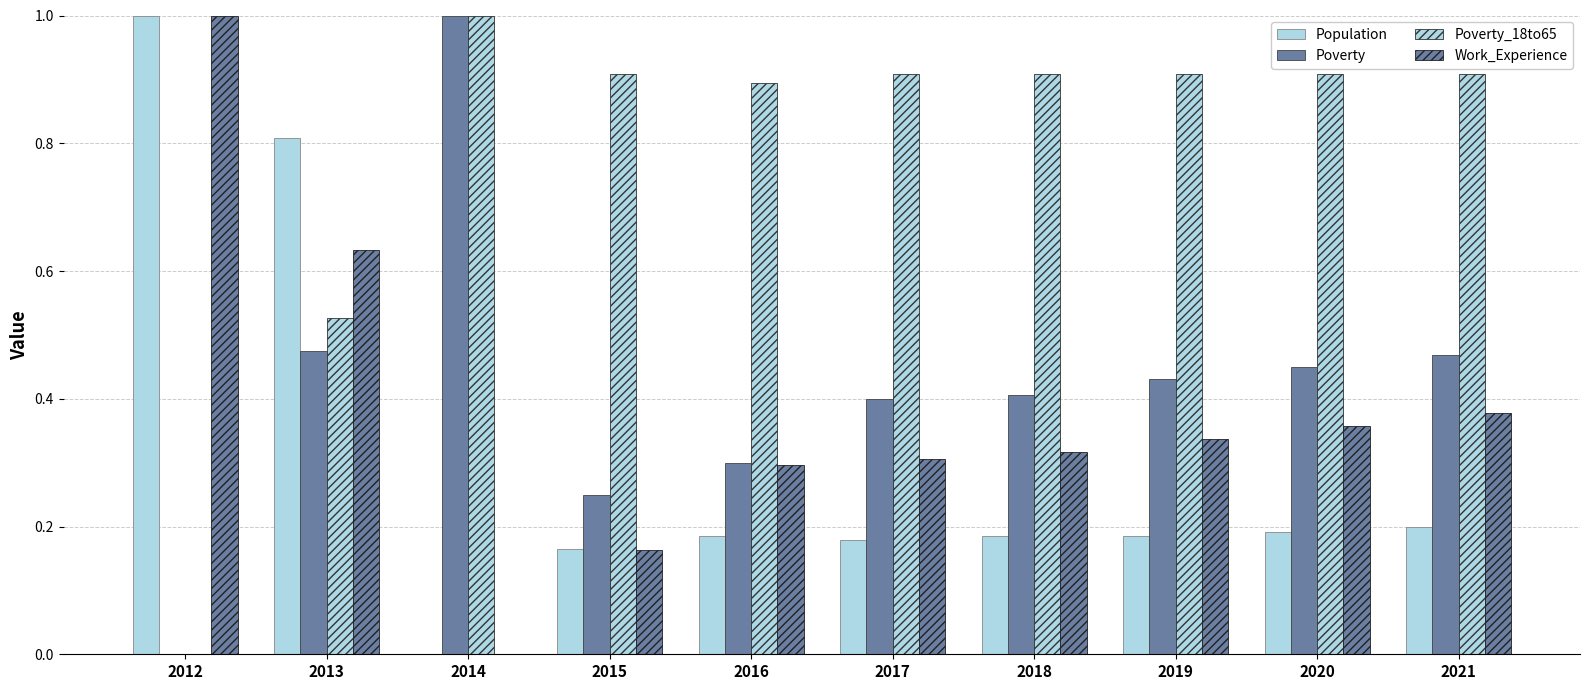

How many distinct data groups are displayed?

4